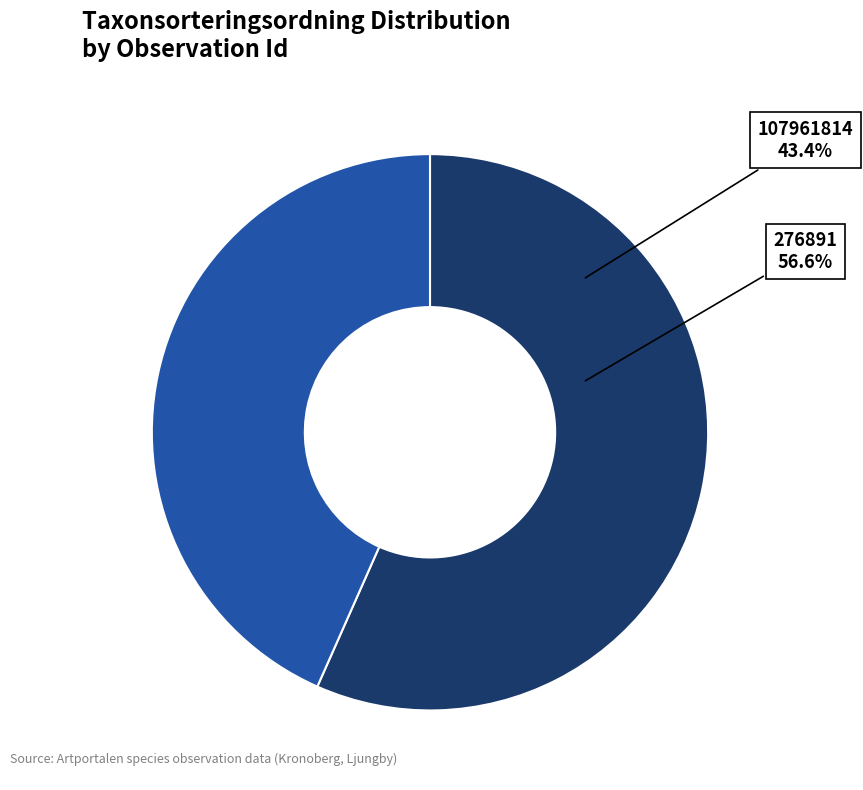

To the nearest percent, what percentage of the pie is 107961814?

43%